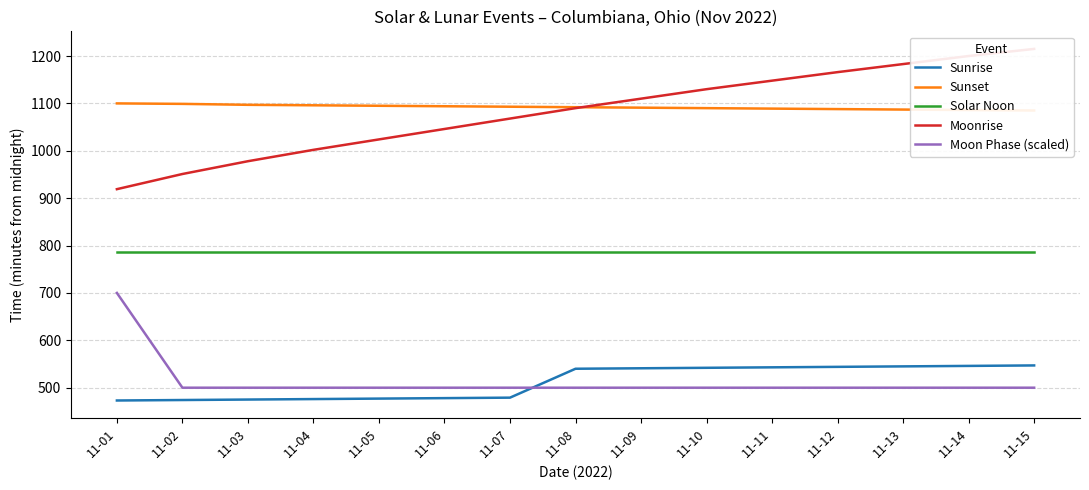

Is it true that Solar Noon equals 786 at 11-06?

True